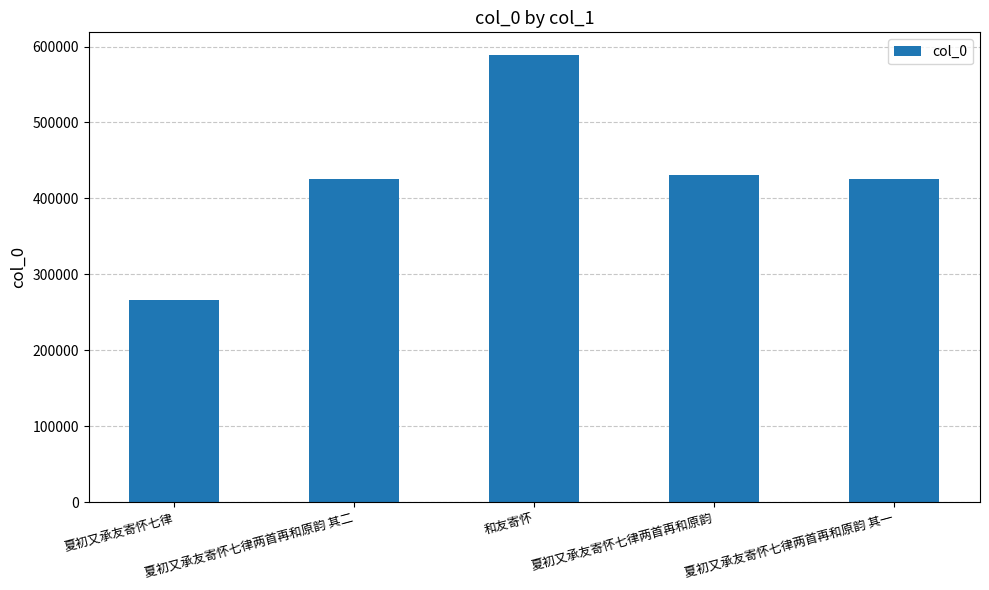

What is the value of the 1st bar from the left?

266039